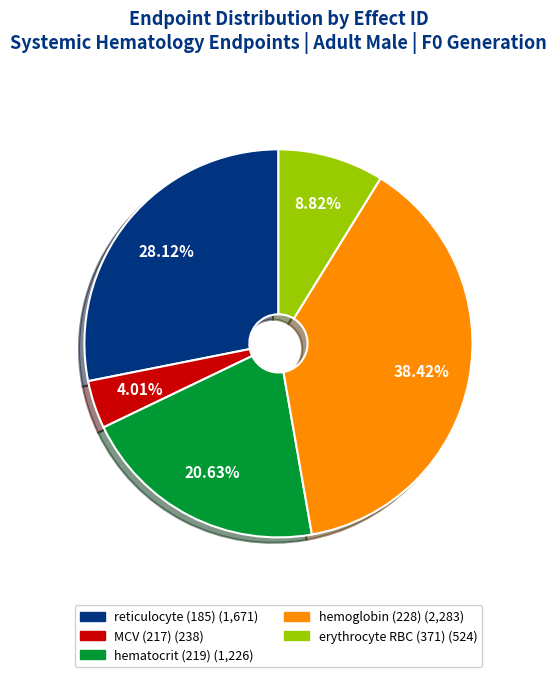

To the nearest percent, what portion does erythrocyte RBC (371) represent?

9%